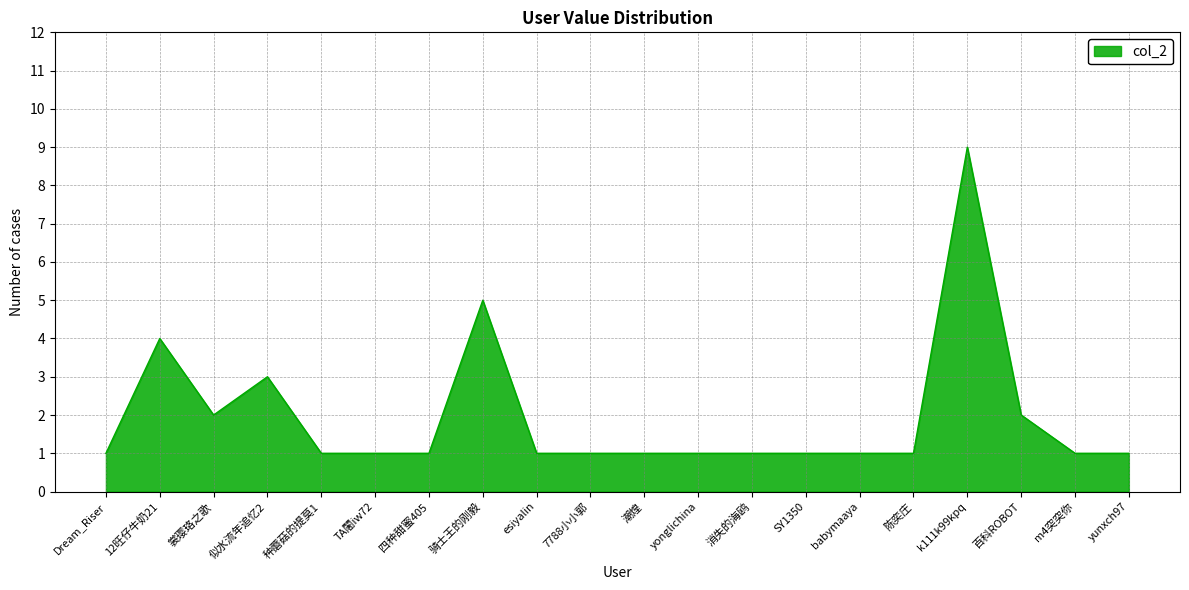

What is the change in value from SY1350 to k111k99kpq?

+8